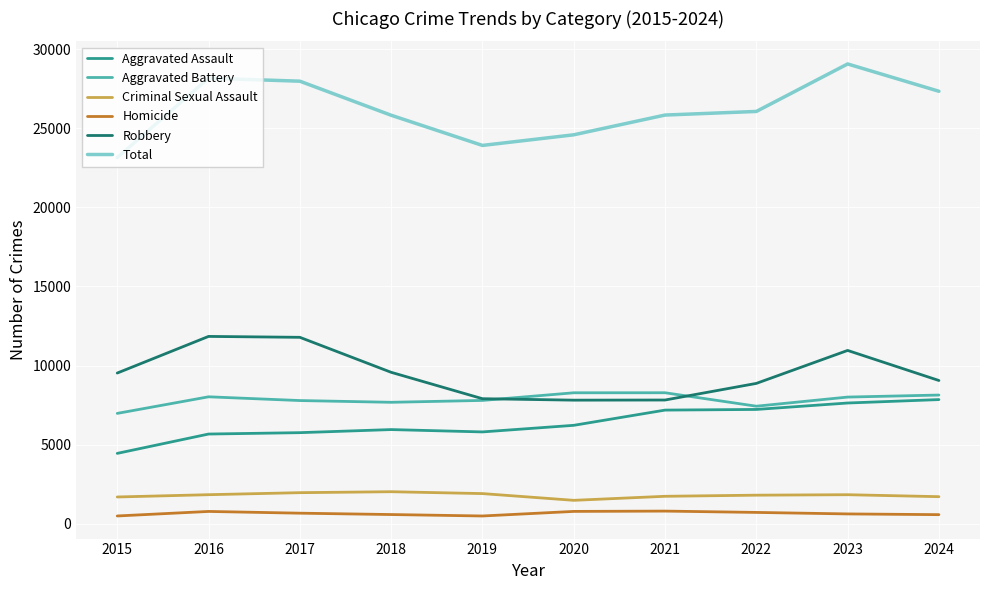

Is it true that Criminal Sexual Assault equals 1839 at 2016?

True